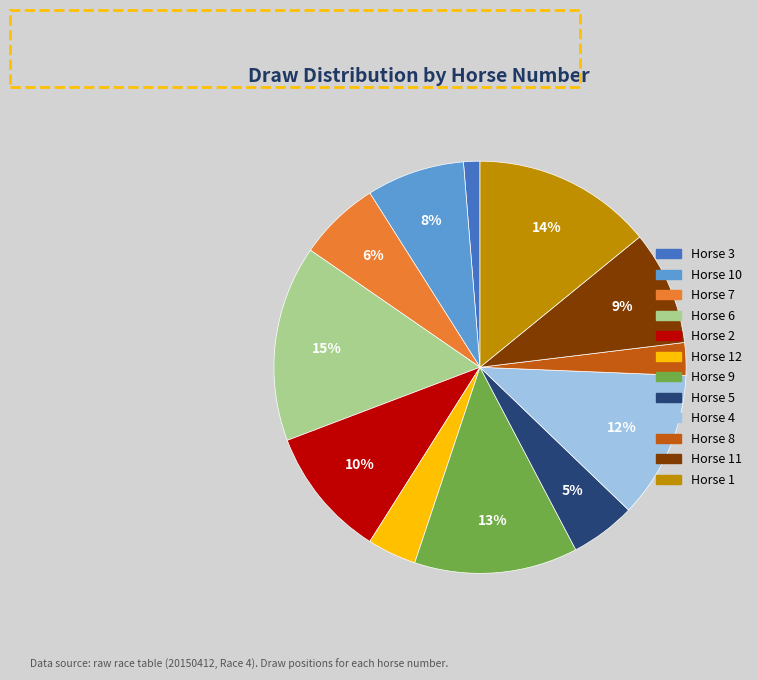

To the nearest percent, what portion does Horse 12 represent?

4%